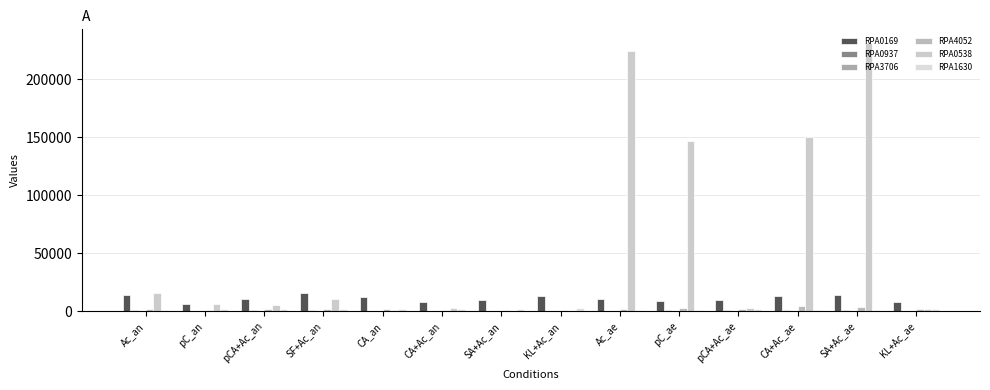

Rank the categories by RPA4052 value from lowest to highest.

pC_an, CA+Ac_an, SA+Ac_an, KL+Ac_an, SF+Ac_an, CA_an, KL+Ac_ae, Ac_an, pCA+Ac_ae, Ac_ae, pCA+Ac_an, pC_ae, SA+Ac_ae, CA+Ac_ae